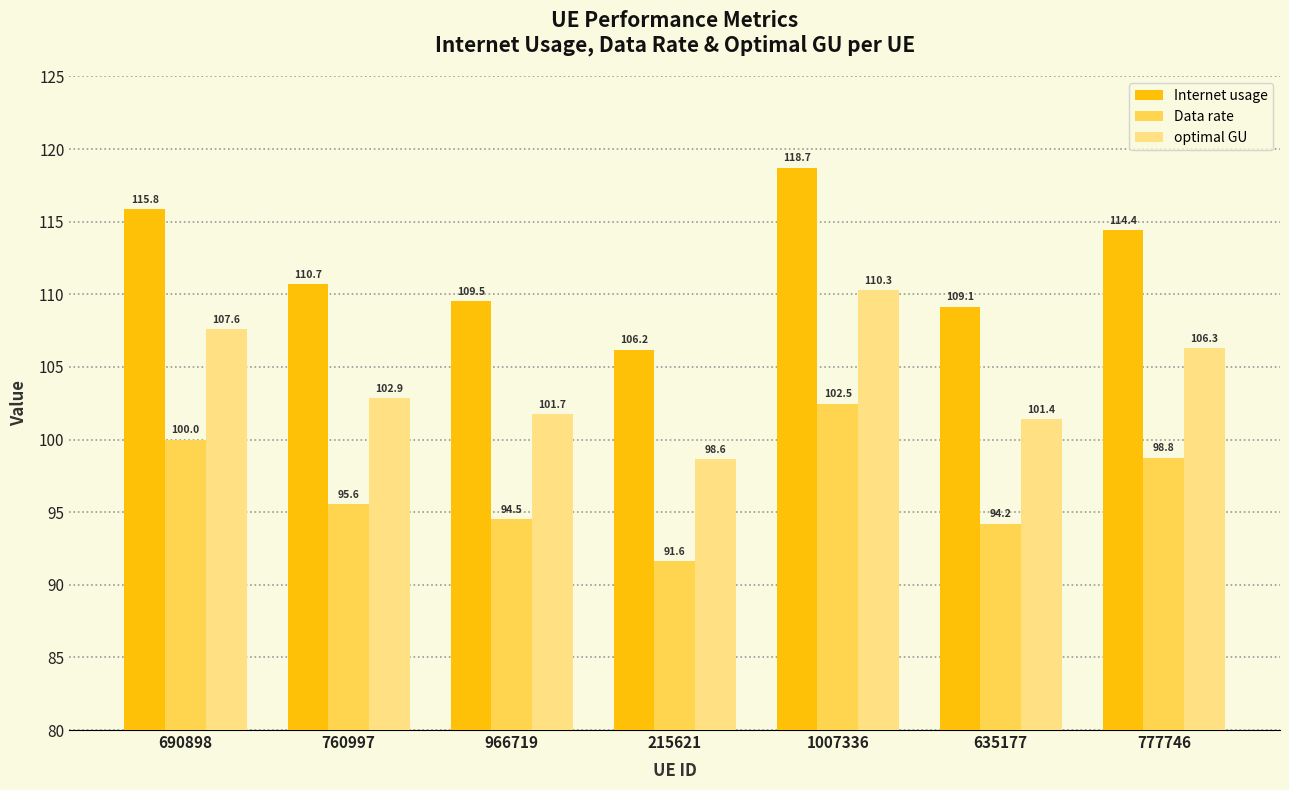

Which label corresponds to the largest value in the chart?

1007336